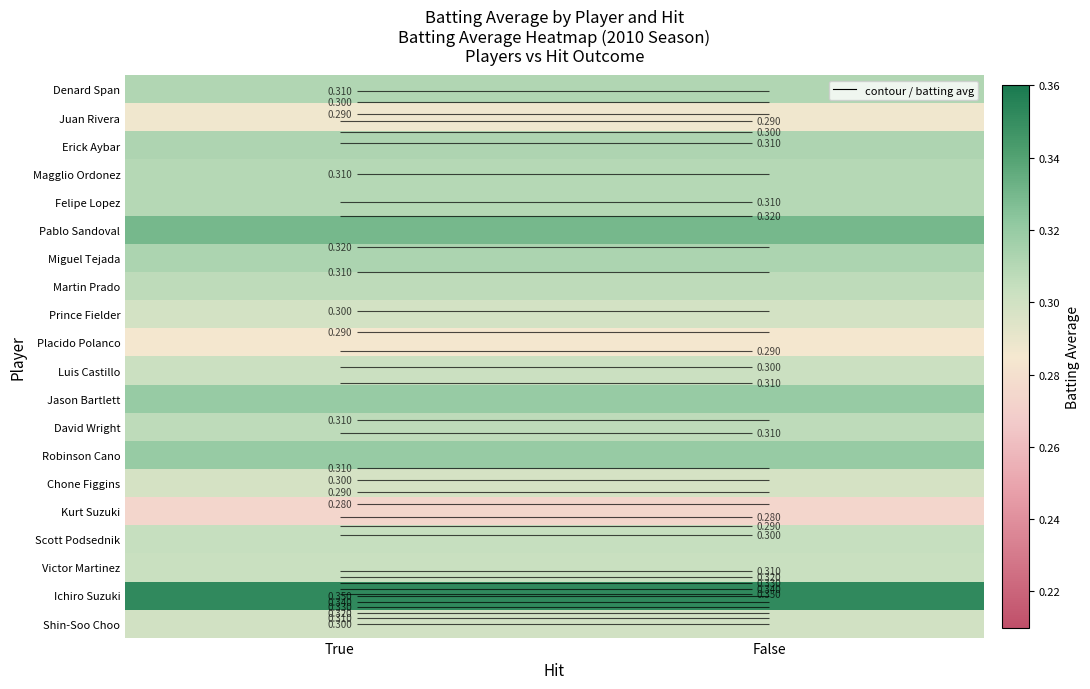

Is it true that Luis Castillo equals 0.1 at False?

False